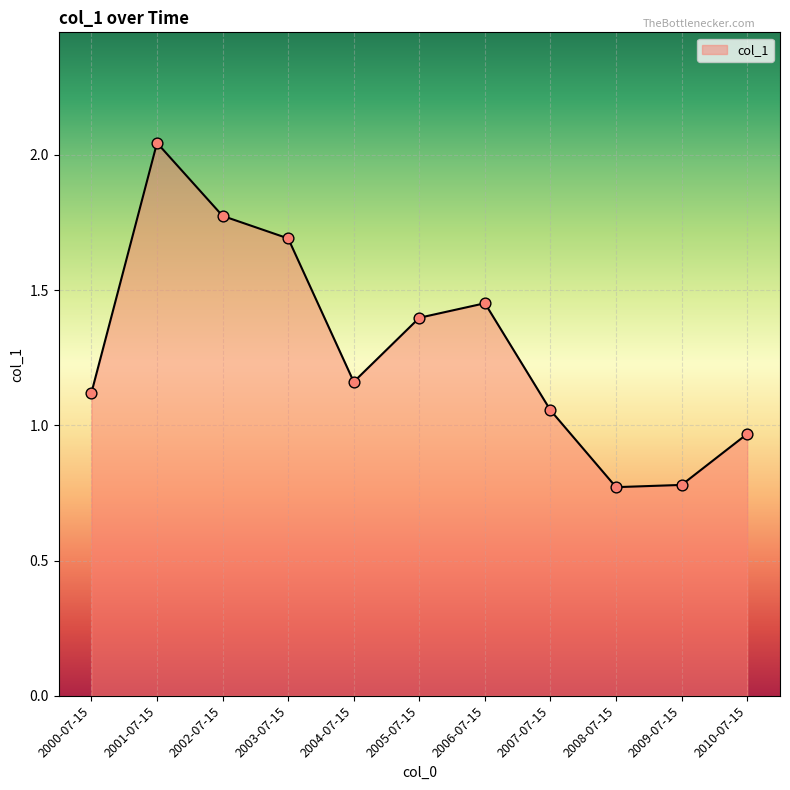

Which has a higher value, 2004-07-15 or 2009-07-15?

2004-07-15